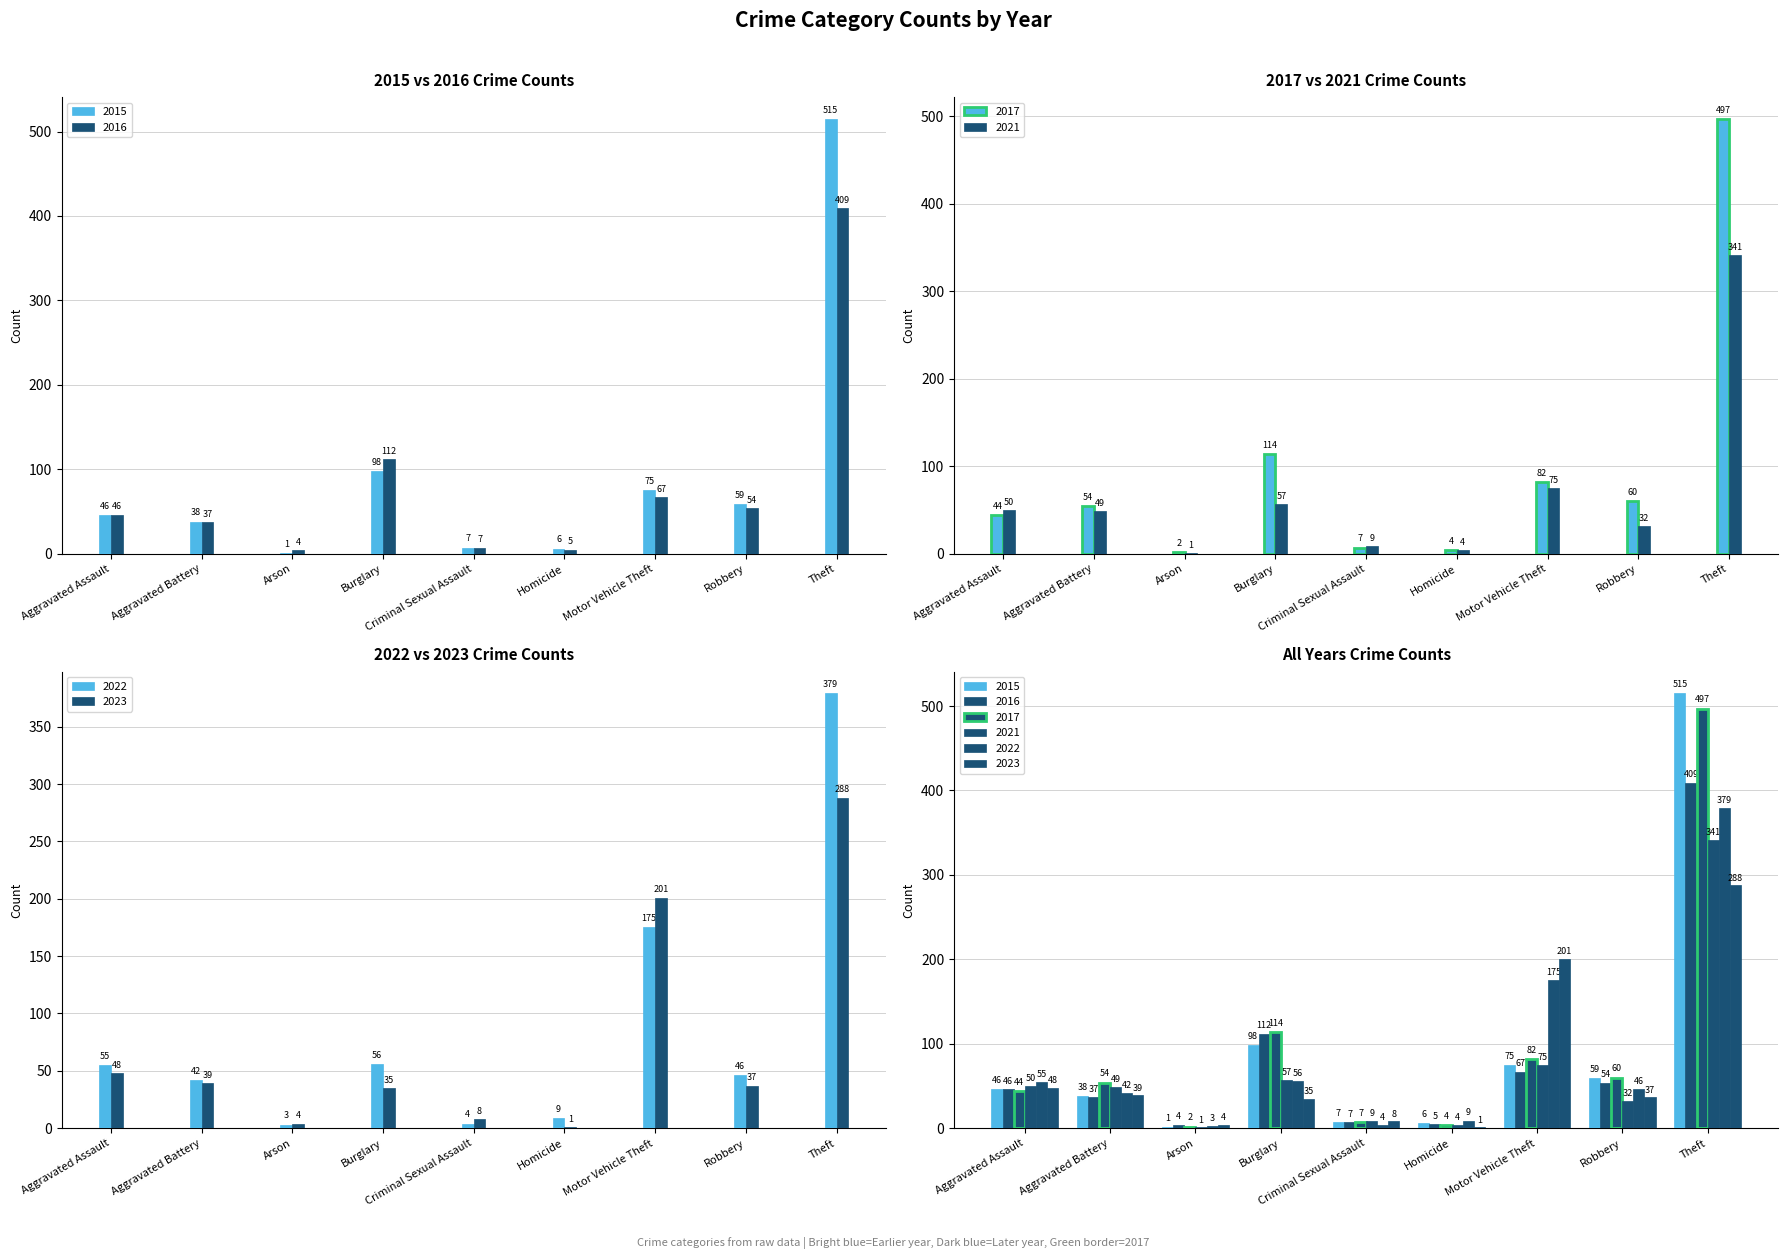

Is it true that 2022 equals 56 at Burglary?

True